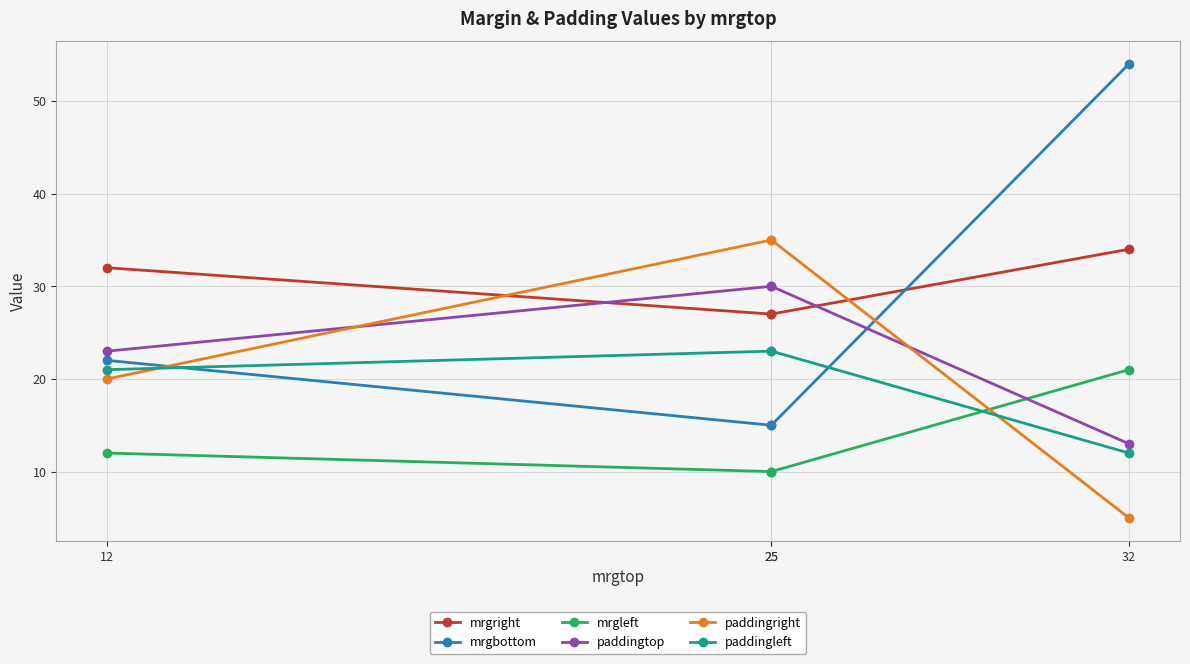

Rank the series by their maximum value, from lowest to highest.

mrgleft, paddingleft, paddingtop, mrgright, paddingright, mrgbottom